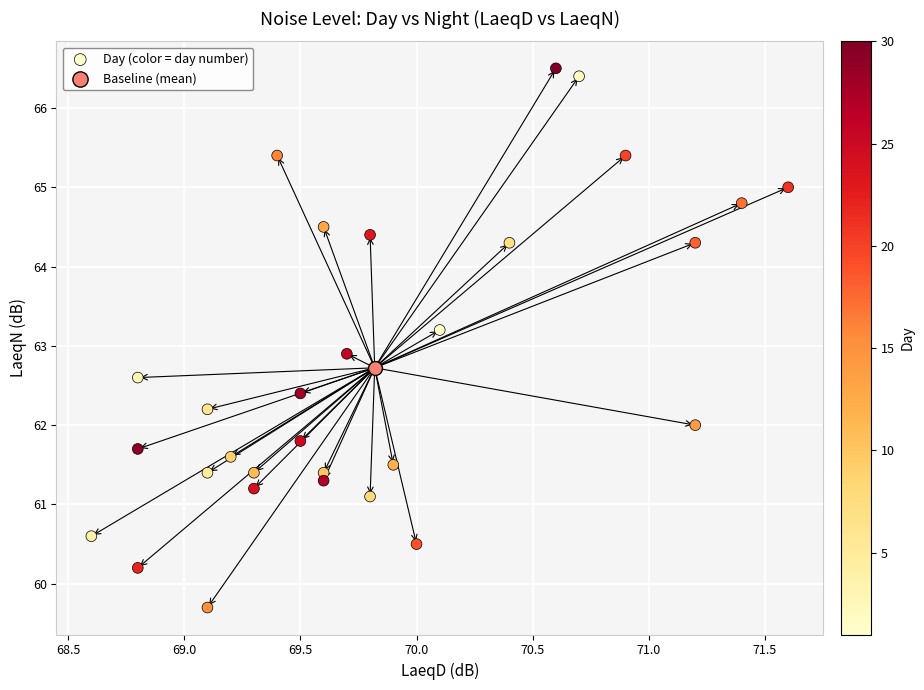

What are all the series names shown in the legend?

Day (color = day number), Baseline (mean)